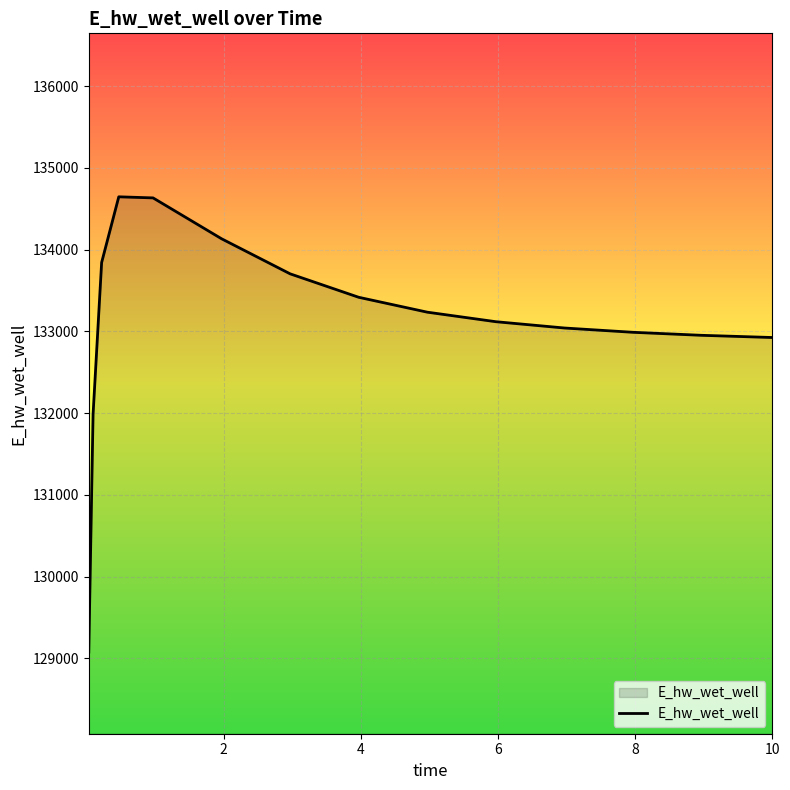

What is the greatest value displayed?

134645.9